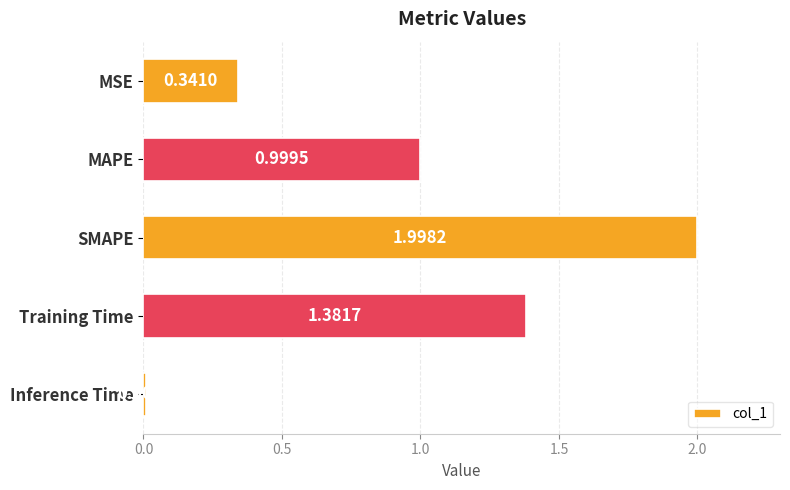

What is the average value?

0.9